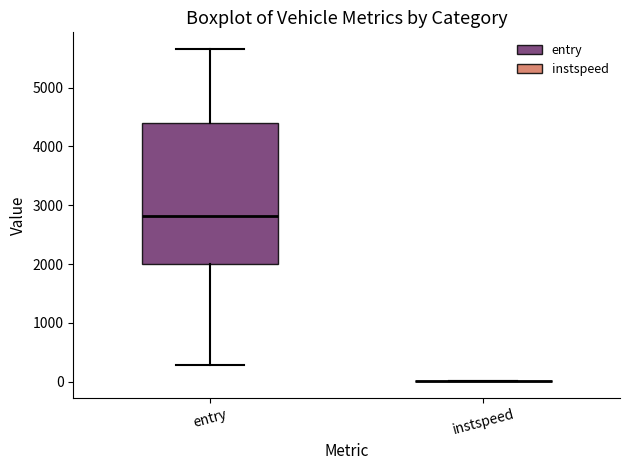

Where is the upper edge of the box for entry on the y-axis? The values are not printed on the chart, so give them approximately, as read against the axis.

4400